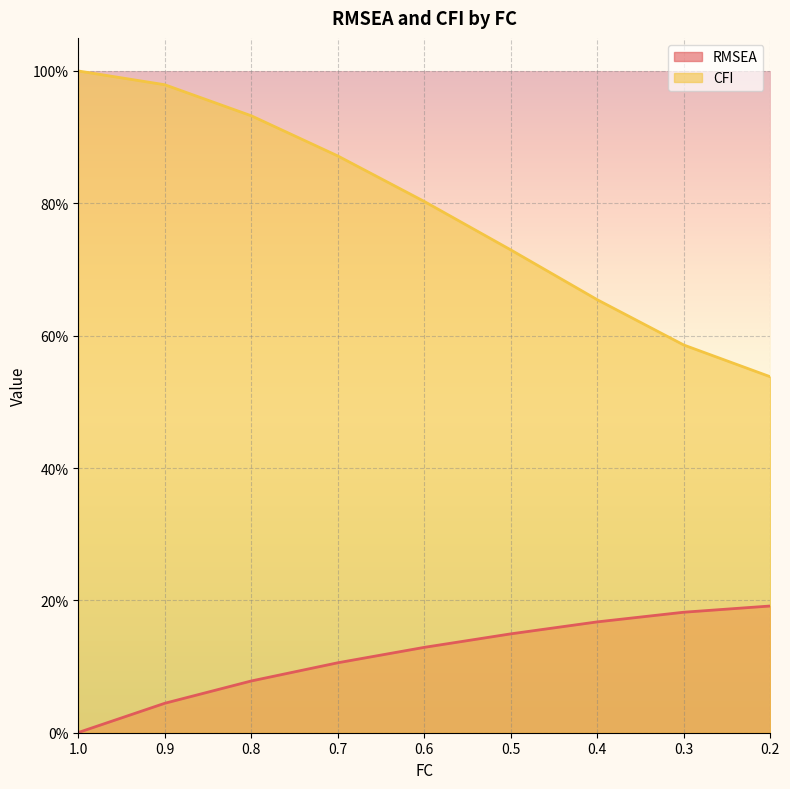

Is the value of CFI at 0.7 greater than the value of RMSEA at 0.6?

Yes